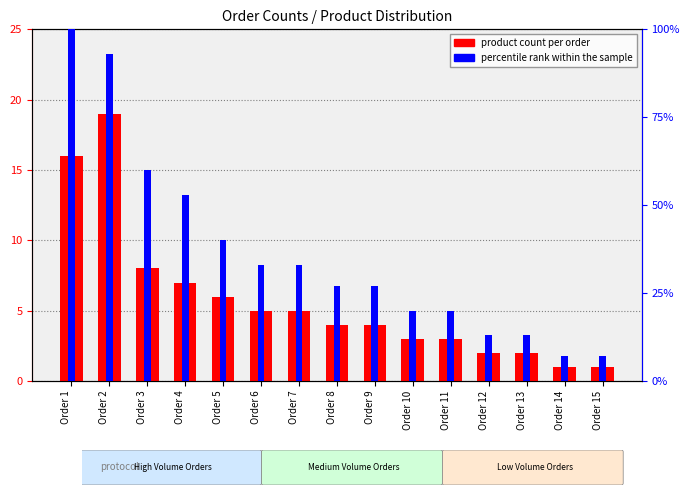

Which category has the lowest value in the percentile rank within the sample series?

Order 14